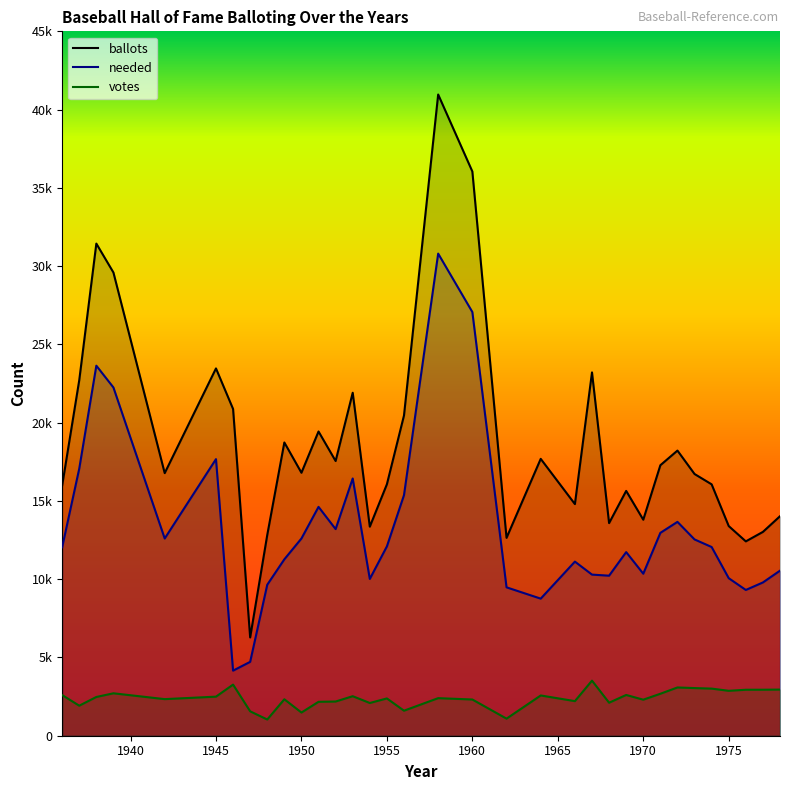

Is the value of ballots at 1953 greater than the value of needed at 1942?

Yes